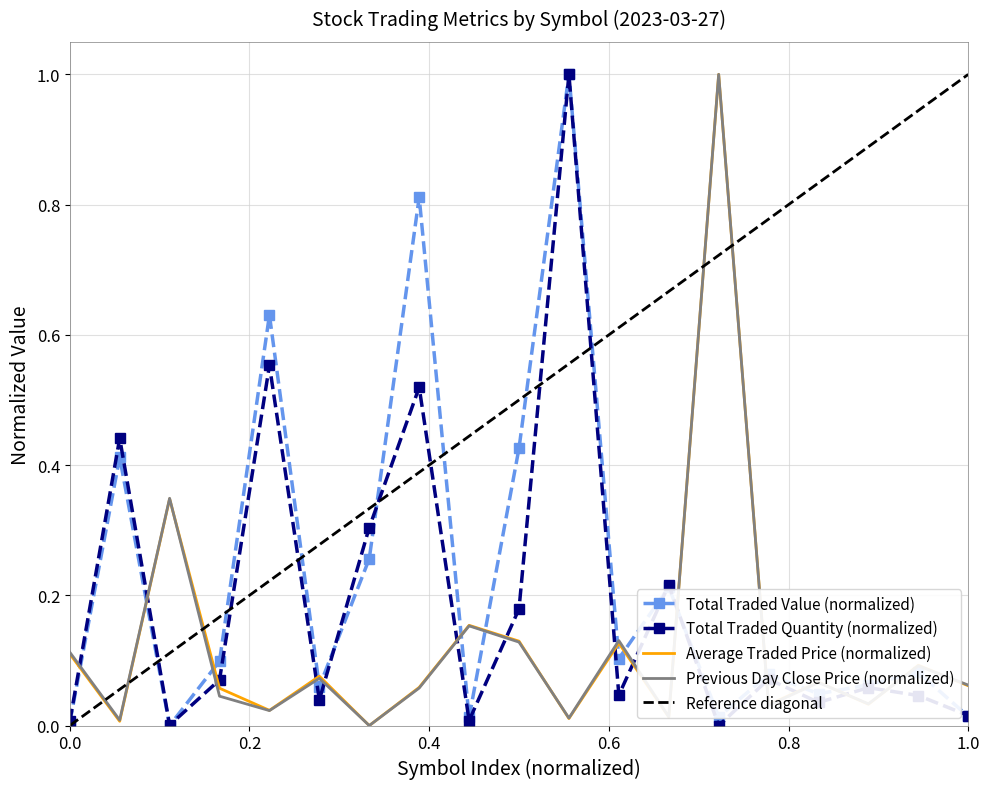

True or false: Previous Day Close Price (normalized) and Total Traded Quantity (normalized) intersect in this chart.

True